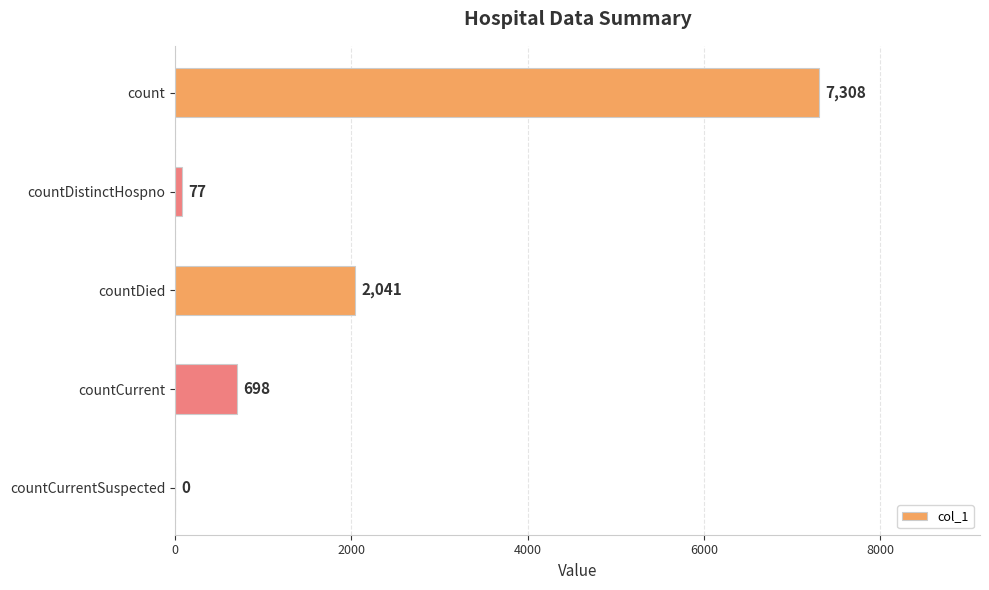

What is the sum of the values at count and countCurrentSuspected?

7308